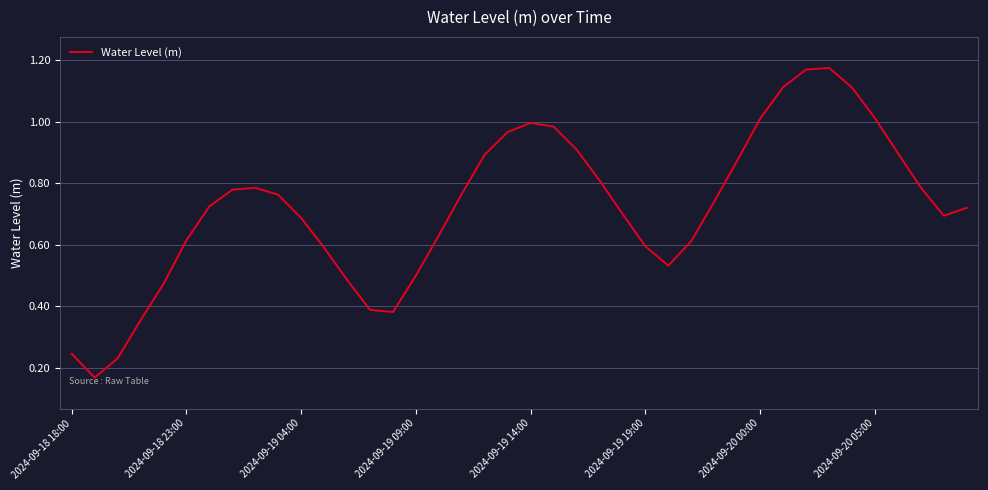

Does the chart have visible grid lines?

Yes